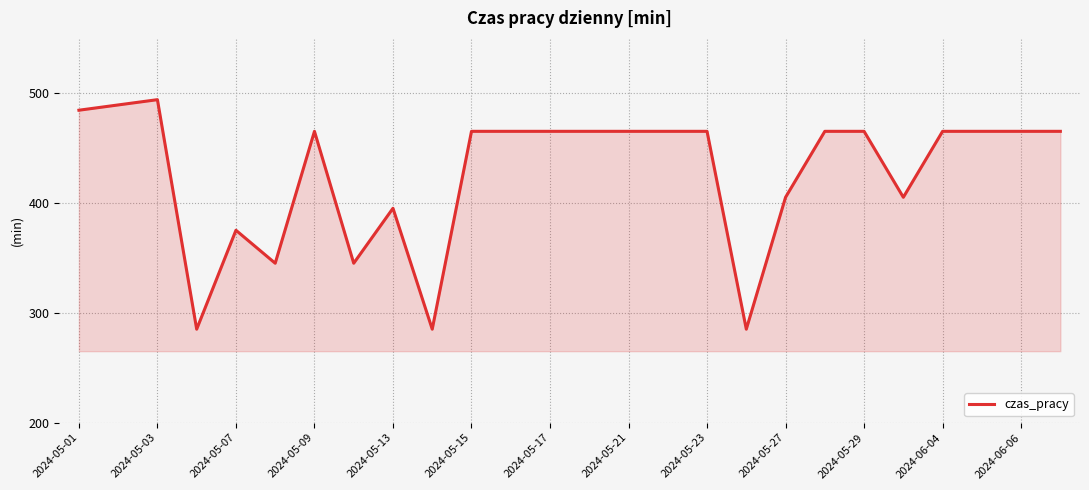

What is the difference between the maximum and minimum values?

208.8